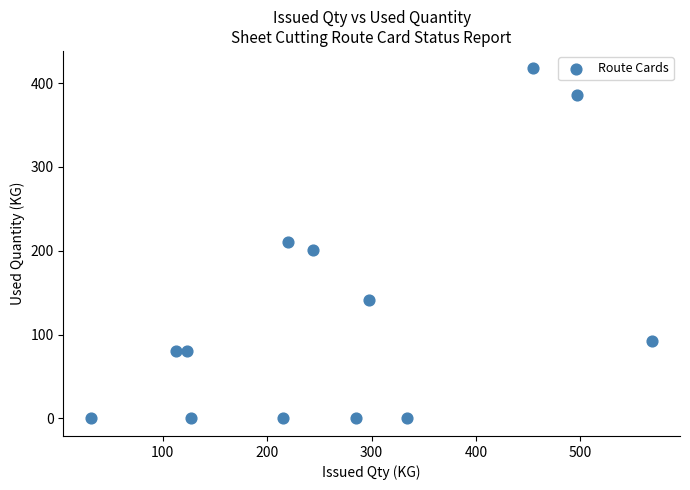

What is the range of Y values (max minus min)?

417.4